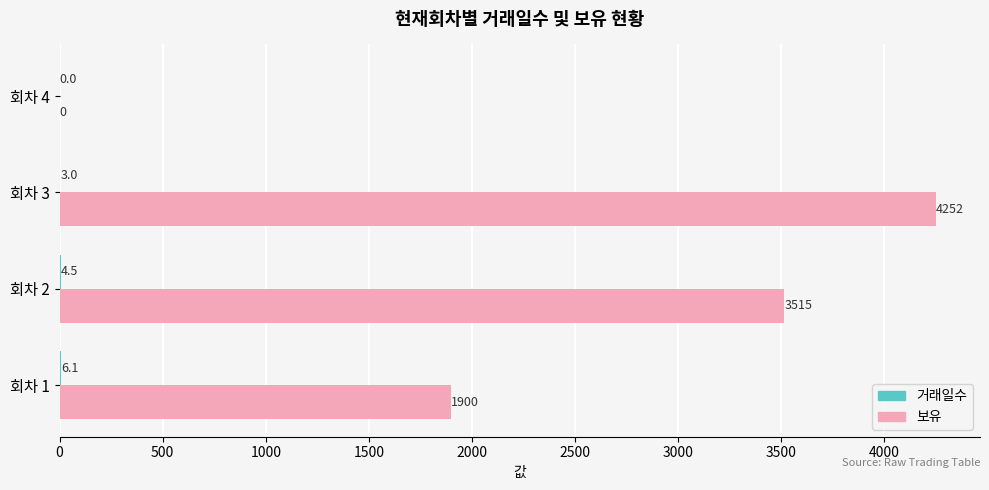

What is the greatest value displayed?

4252.0